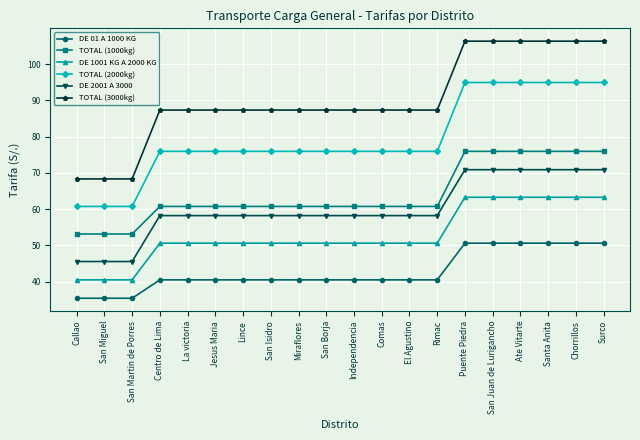

What is the difference between the highest and lowest values at Independencia?

46.8